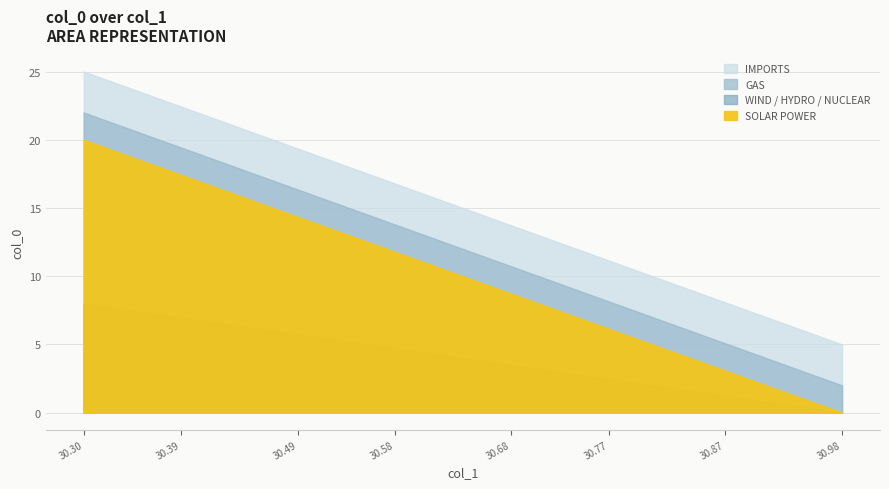

Which label corresponds to the smallest value in the chart?

30.9754